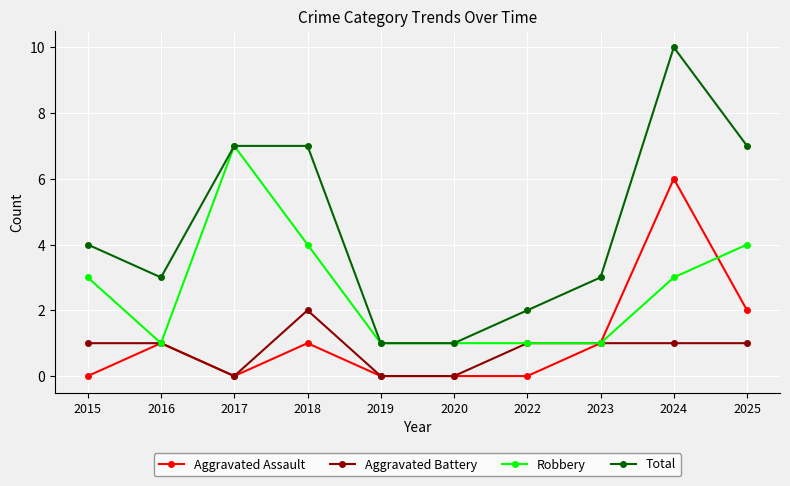

What is the total value across all series at 2018?

14